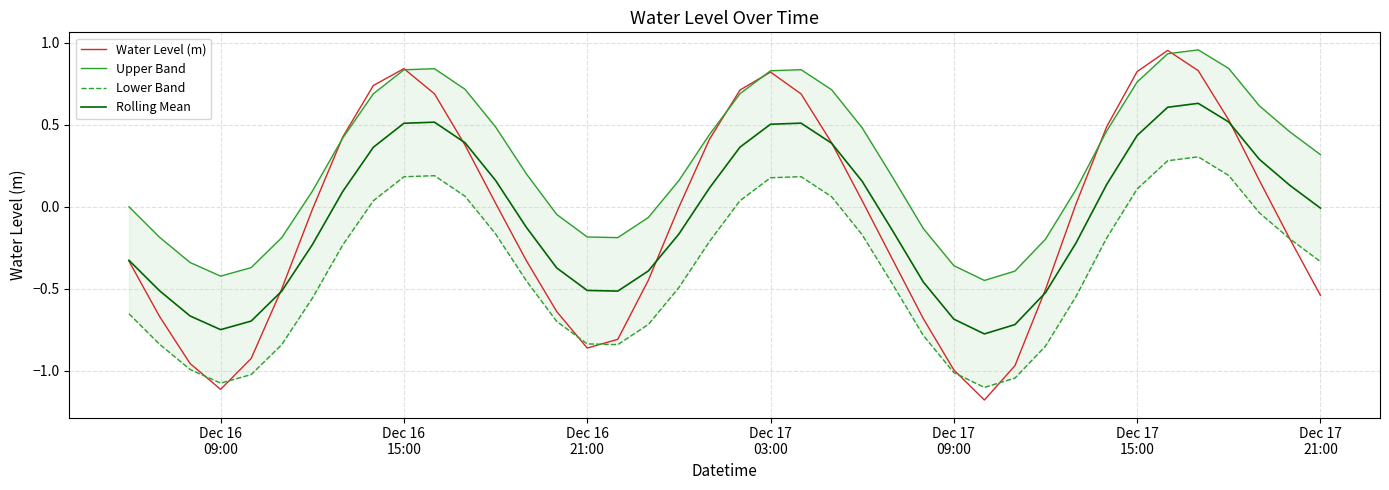

What is the average value of the Upper Band series?

0.3